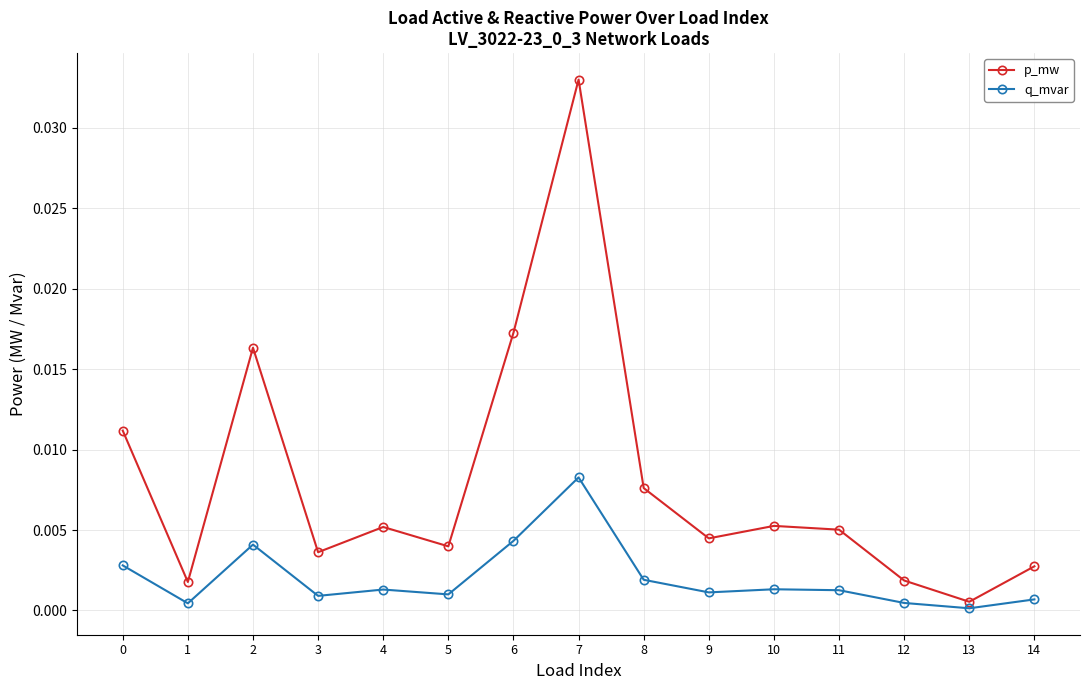

Which series has the largest total across all categories?

p_mw